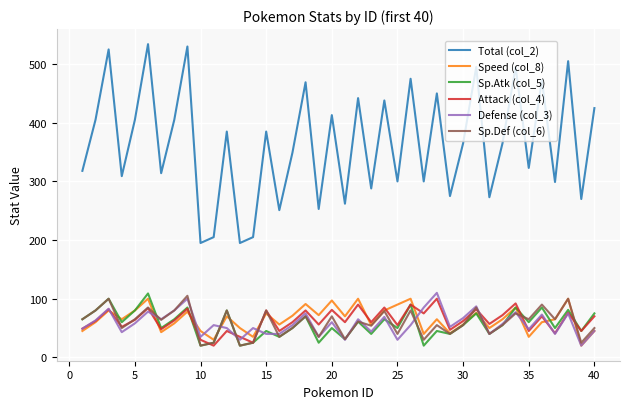

Which series ends up on top after the final intersection of Speed (col_8) and Attack (col_4)?

Attack (col_4)